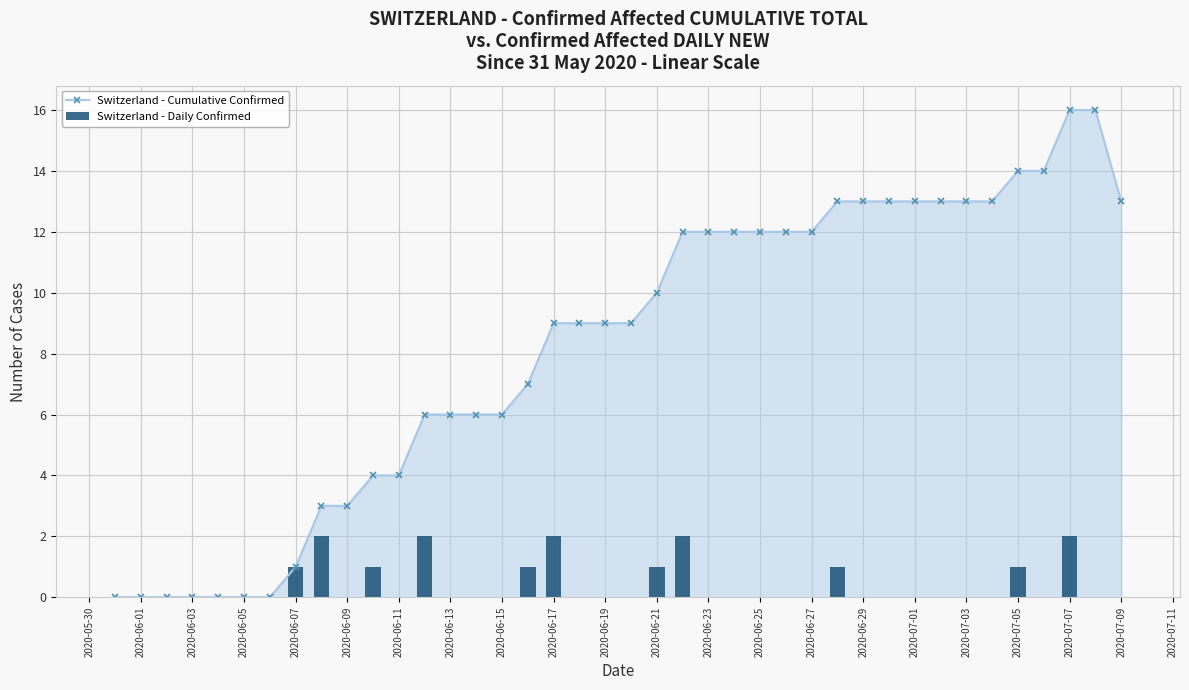

Is it true that Switzerland - Cumulative Confirmed equals 1 at 2020-06-07?

True